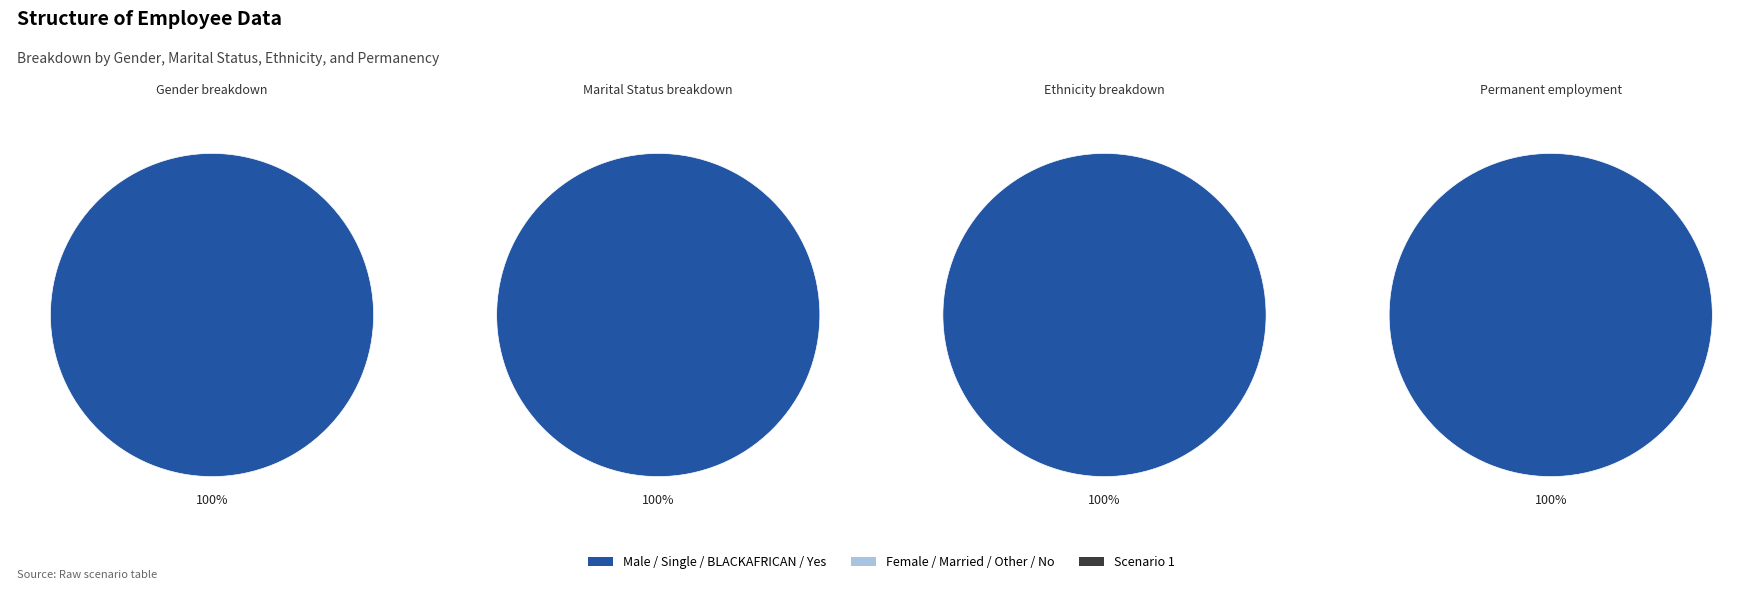

Does Scenario 1 represent more than half of the total?

No